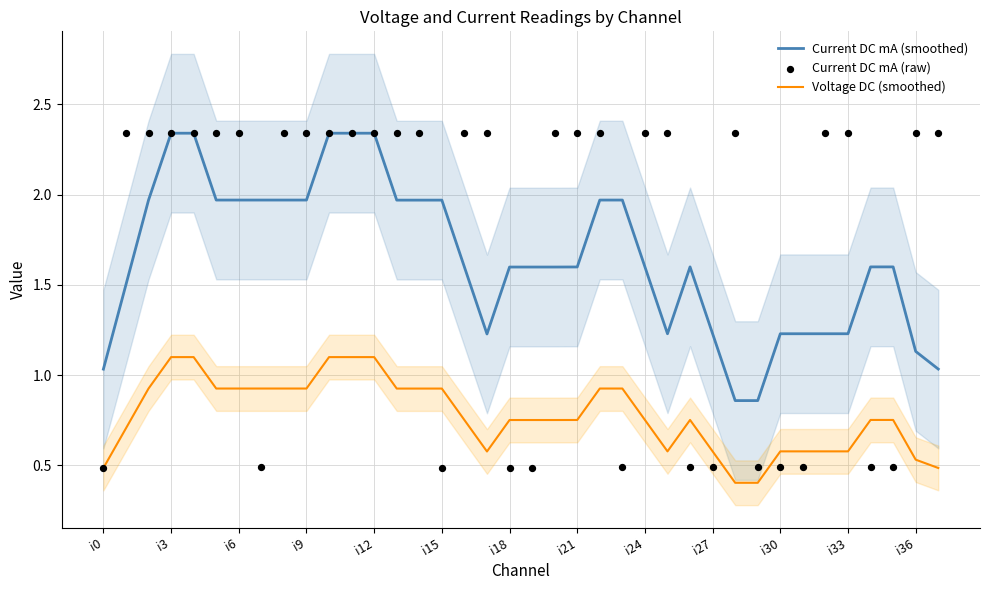

What is the total value across all series at 23?

3.4